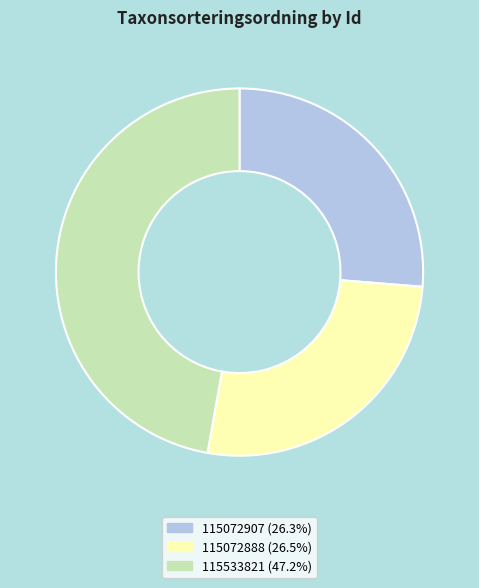

Which category has the biggest portion of the pie?

115533821